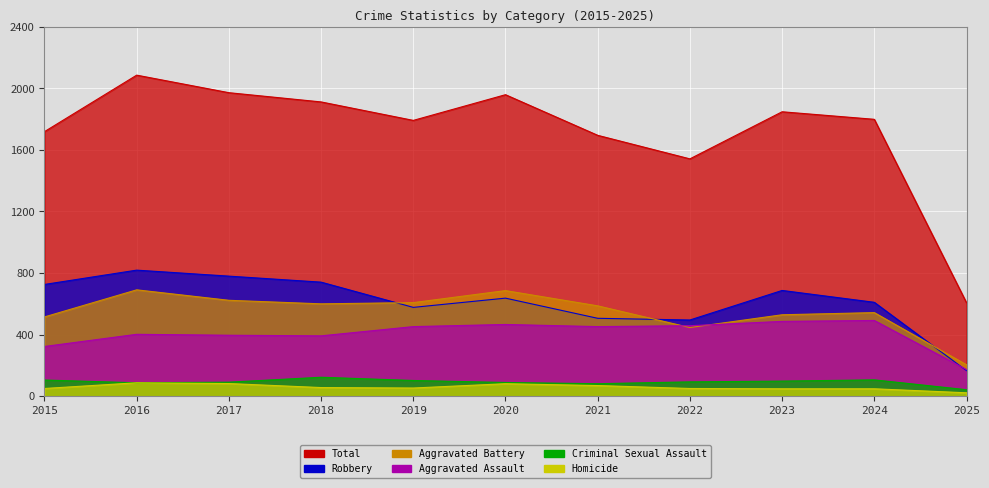

True or false: Criminal Sexual Assault and Robbery cross at least once.

False